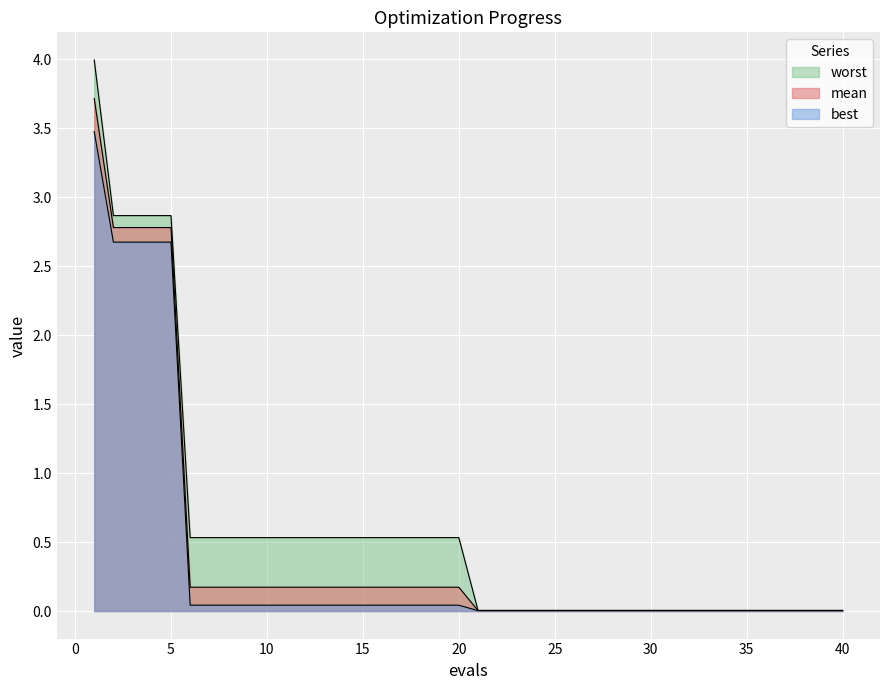

Reading left to right, what are all the values shown in this chart?

mean: 3.7	2.8	2.8	2.8	2.8	0.2	0.2	0.2	0.2	0.2	0.2	0.2	0.2	0.2	0.2	0.2	0.2	0.2	0.2	0.2	0.0	0.0	0.0	0.0	0.0	0.0	0.0	0.0	0.0	0.0	0.0	0.0	0.0	0.0	0.0	0.0	0.0	0.0	0.0	0.0
best: 3.5	2.7	2.7	2.7	2.7	0.0	0.0	0.0	0.0	0.0	0.0	0.0	0.0	0.0	0.0	0.0	0.0	0.0	0.0	0.0	0.0	0.0	0.0	0.0	0.0	0.0	0.0	0.0	0.0	0.0	0.0	0.0	0.0	0.0	0.0	0.0	0.0	0.0	0.0	0.0
worst: 4.0	2.9	2.9	2.9	2.9	0.5	0.5	0.5	0.5	0.5	0.5	0.5	0.5	0.5	0.5	0.5	0.5	0.5	0.5	0.5	0.0	0.0	0.0	0.0	0.0	0.0	0.0	0.0	0.0	0.0	0.0	0.0	0.0	0.0	0.0	0.0	0.0	0.0	0.0	0.0